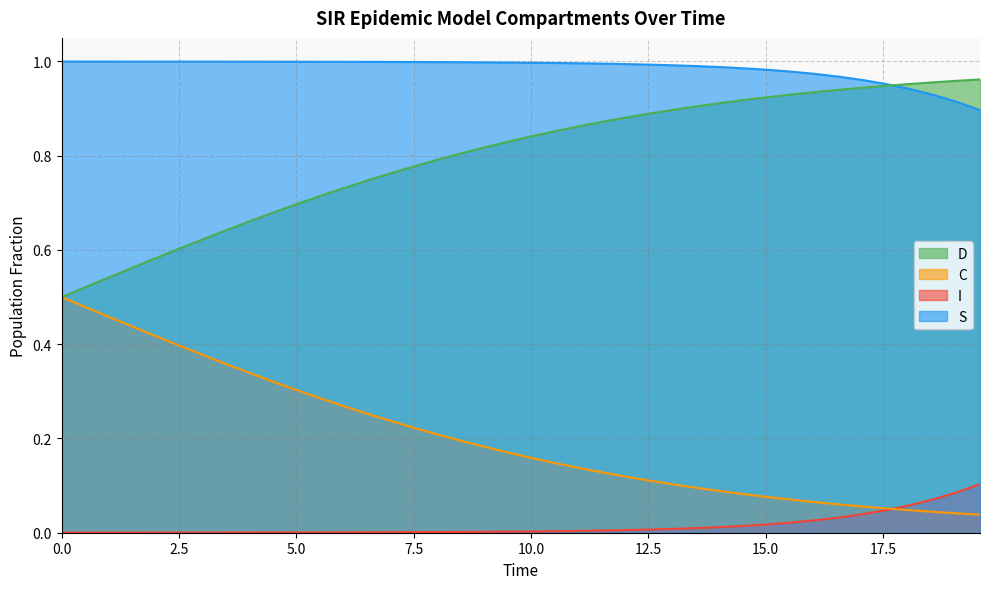

Rank the series by their average value, from lowest to highest.

I, C, D, S